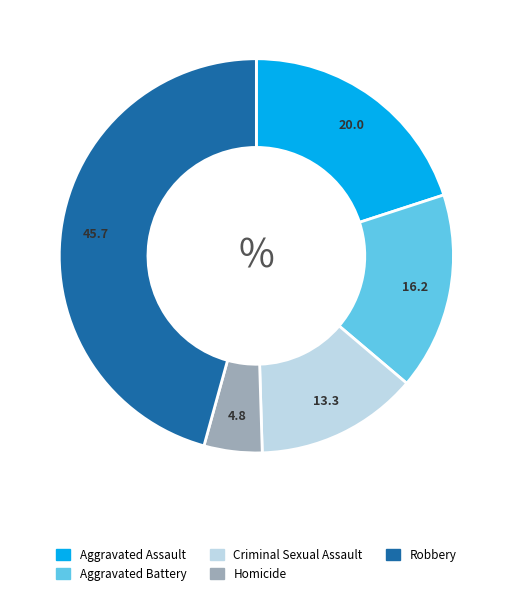

Which category has the smallest portion of the pie?

Homicide